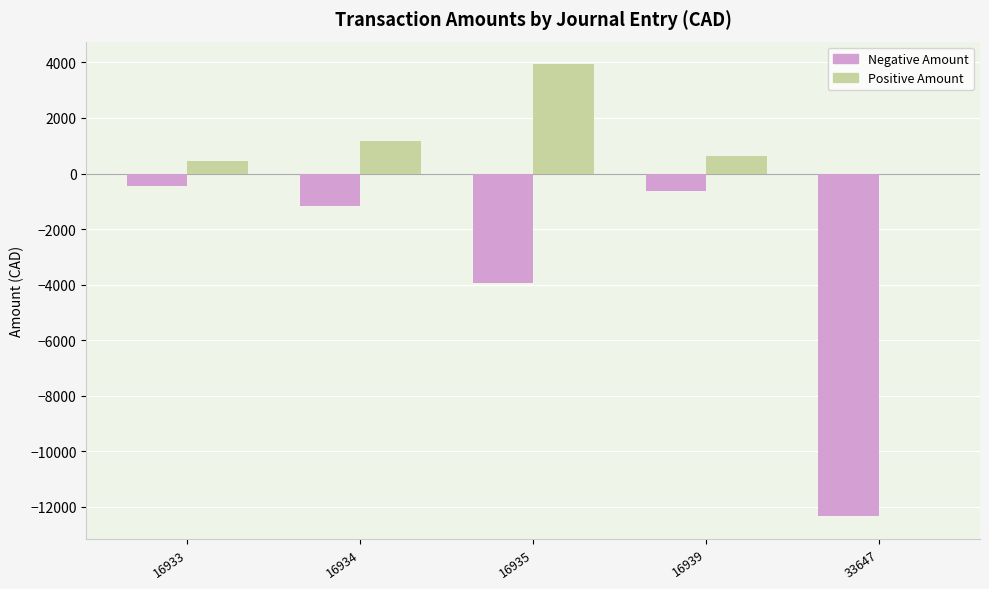

What are all the series names shown in the legend?

Negative Amount, Positive Amount